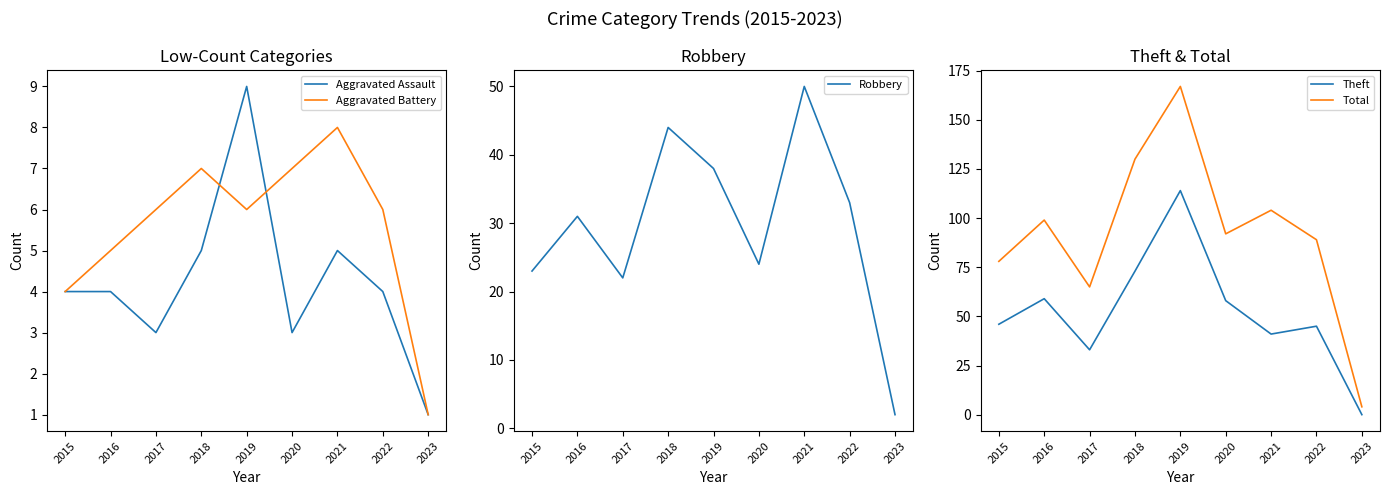

List the labels in order of Robbery value, largest first.

2021, 2018, 2019, 2022, 2016, 2020, 2015, 2017, 2023